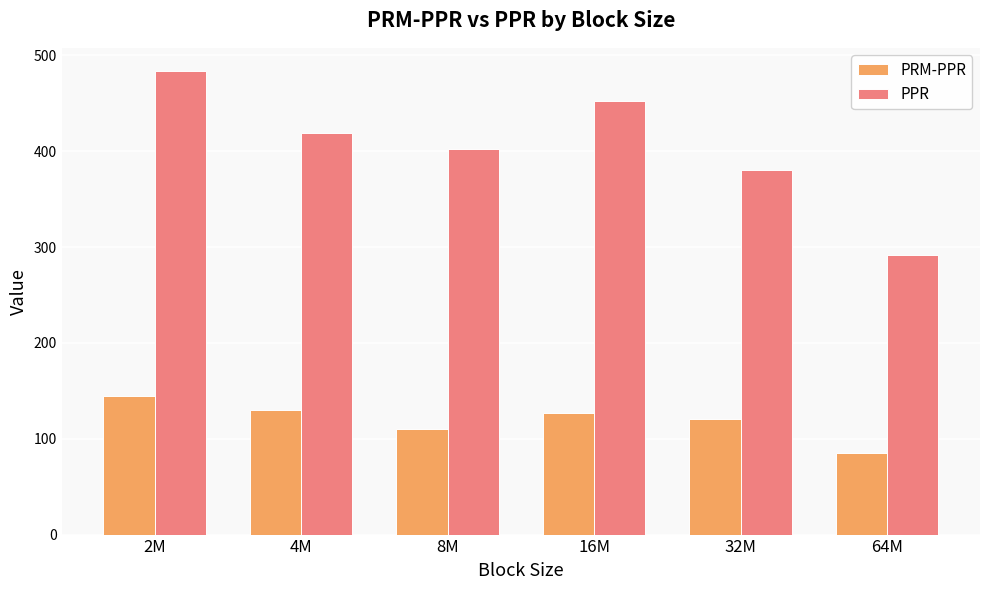

The value of PPR at 16M is 452.4. True or false?

True